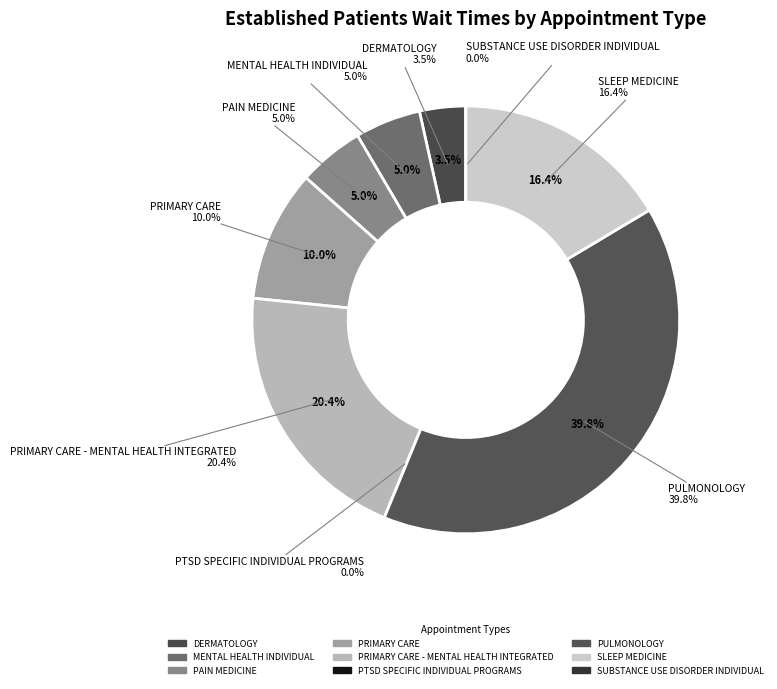

Is SLEEP MEDICINE the majority of the pie?

No